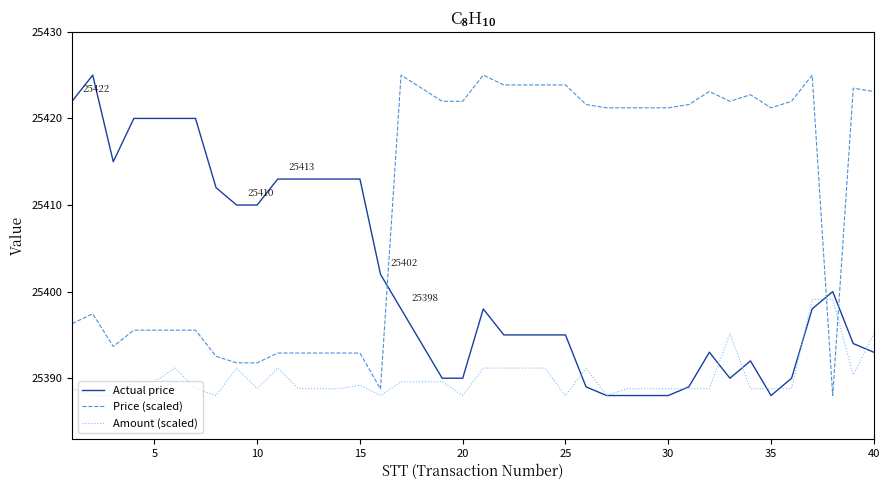

After their last crossing, which series has the higher values: Actual price or Price (scaled)?

Price (scaled)